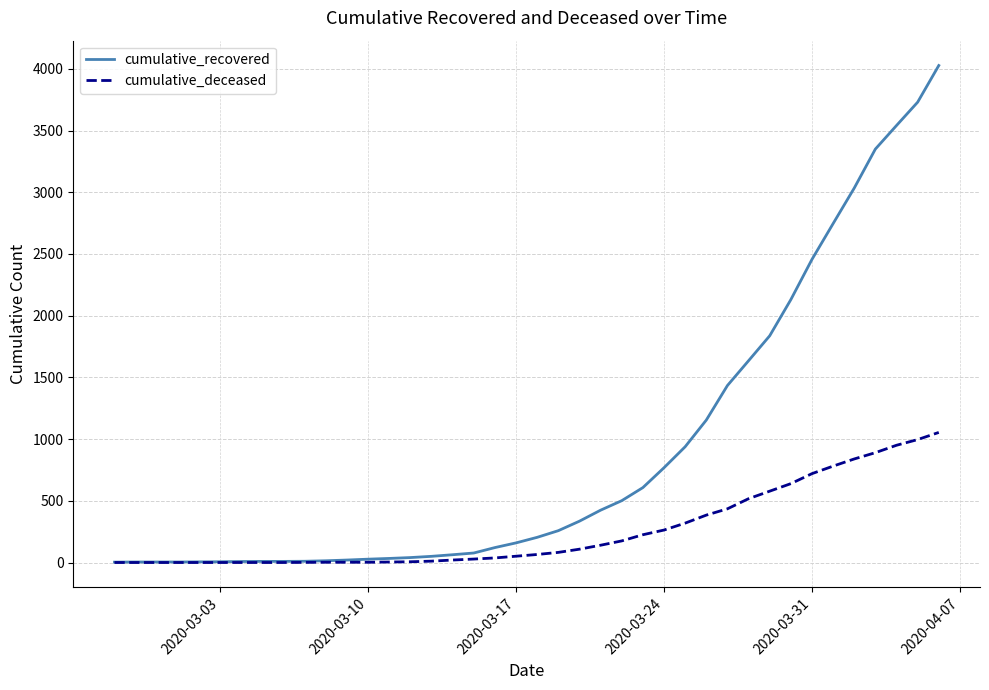

What is the maximum value shown in the chart?

4027